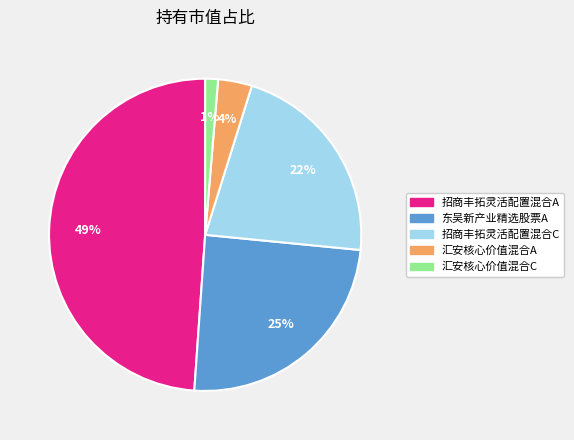

What is the largest slice in the pie chart?

招商丰拓灵活配置混合A